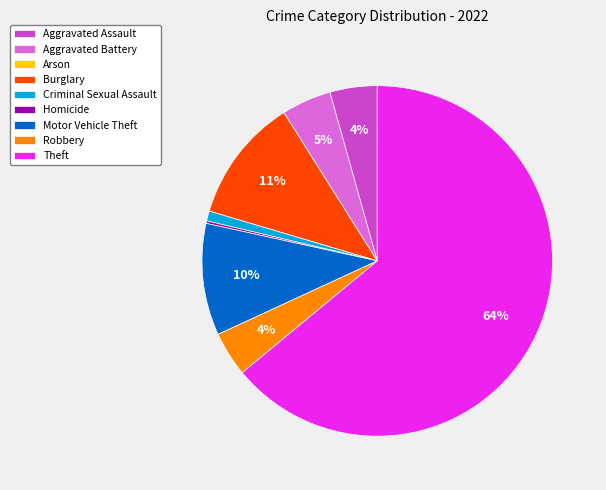

What is the majority slice?

Theft